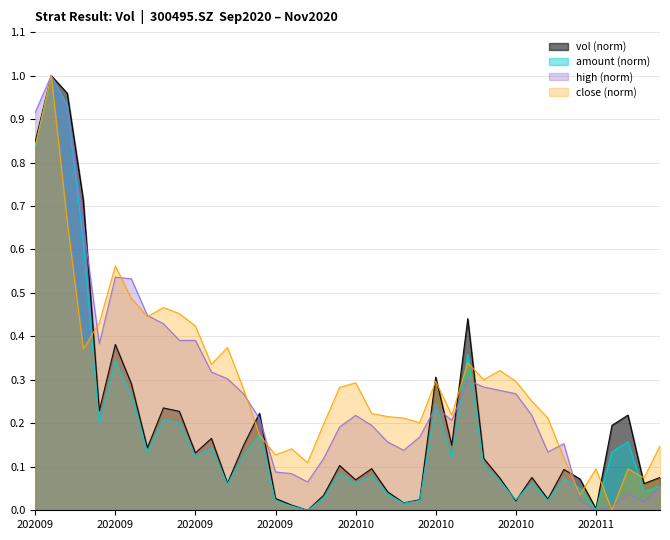

At which category is the sum across all series the highest?

20200908